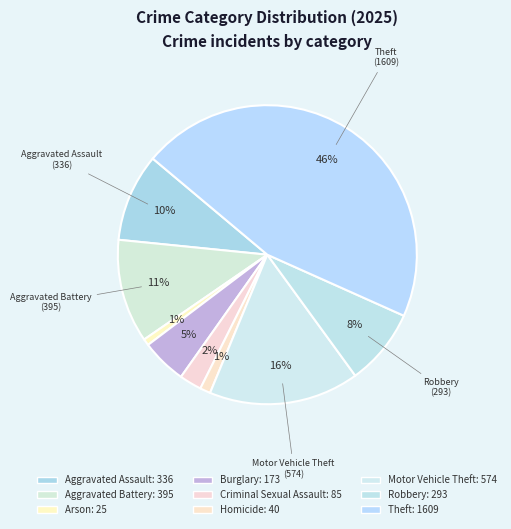

Rank the categories by value from lowest to highest.

Arson, Homicide, Criminal Sexual Assault, Burglary, Robbery, Aggravated Assault, Aggravated Battery, Motor Vehicle Theft, Theft